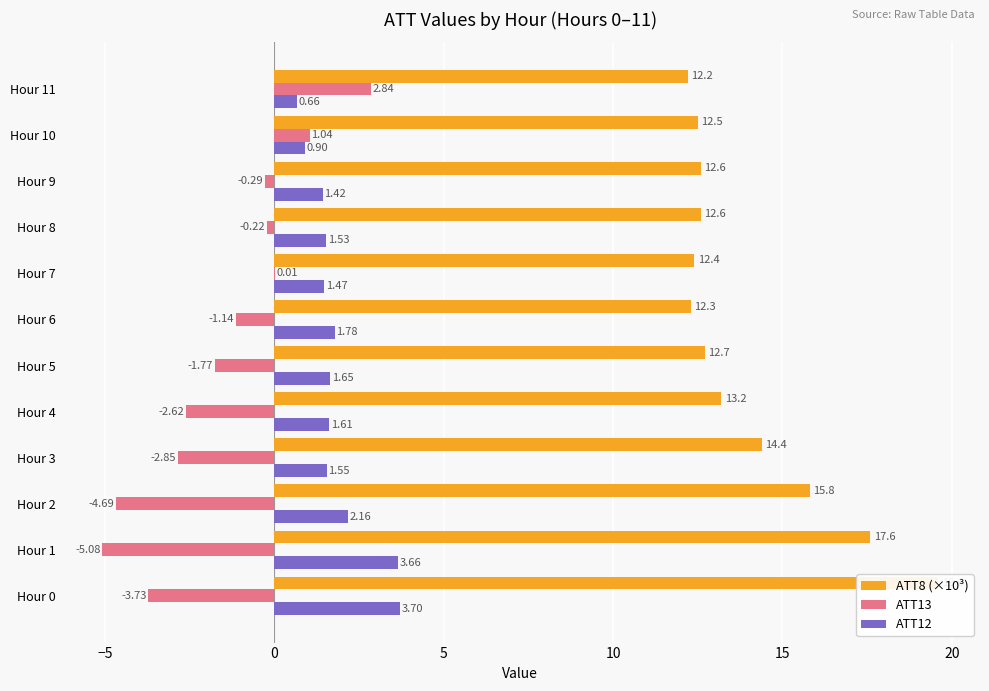

Is the value of ATT13 at Hour 8 greater than the value of ATT12 at Hour 10?

No